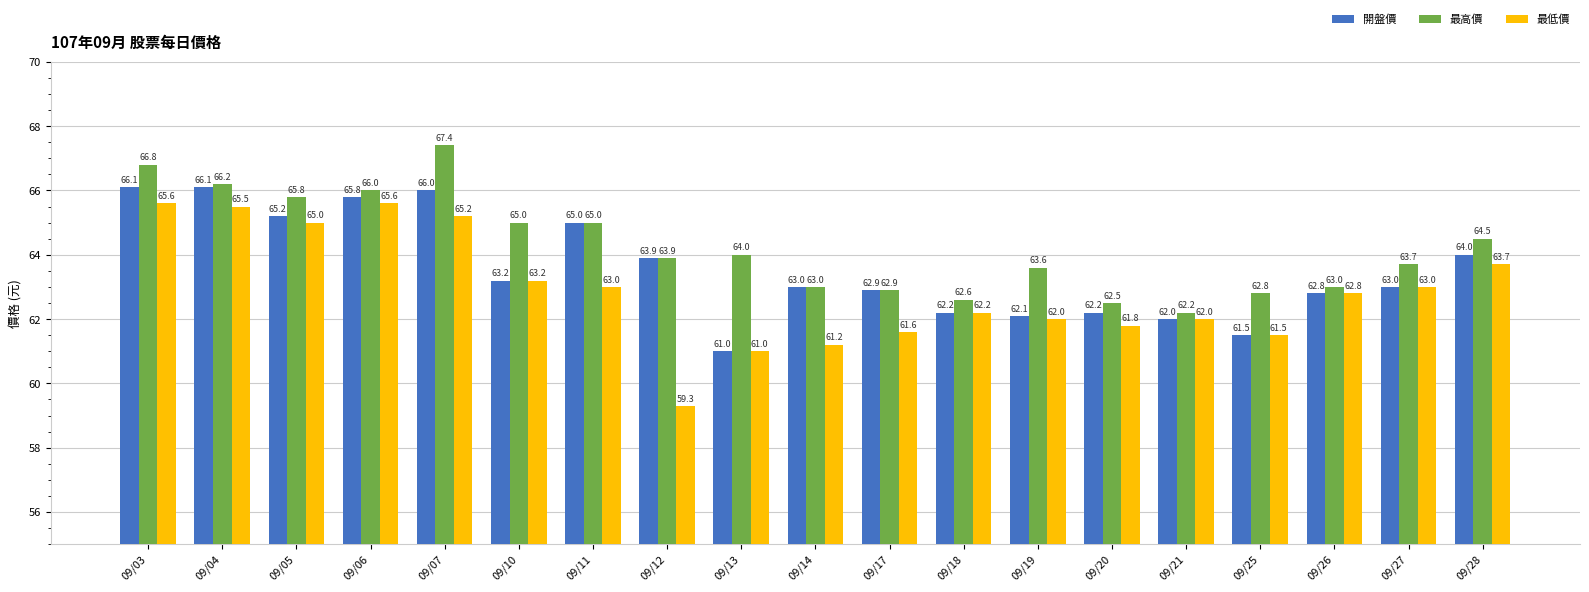

Which series changed the most between 09/07 and 09/25?

最高價